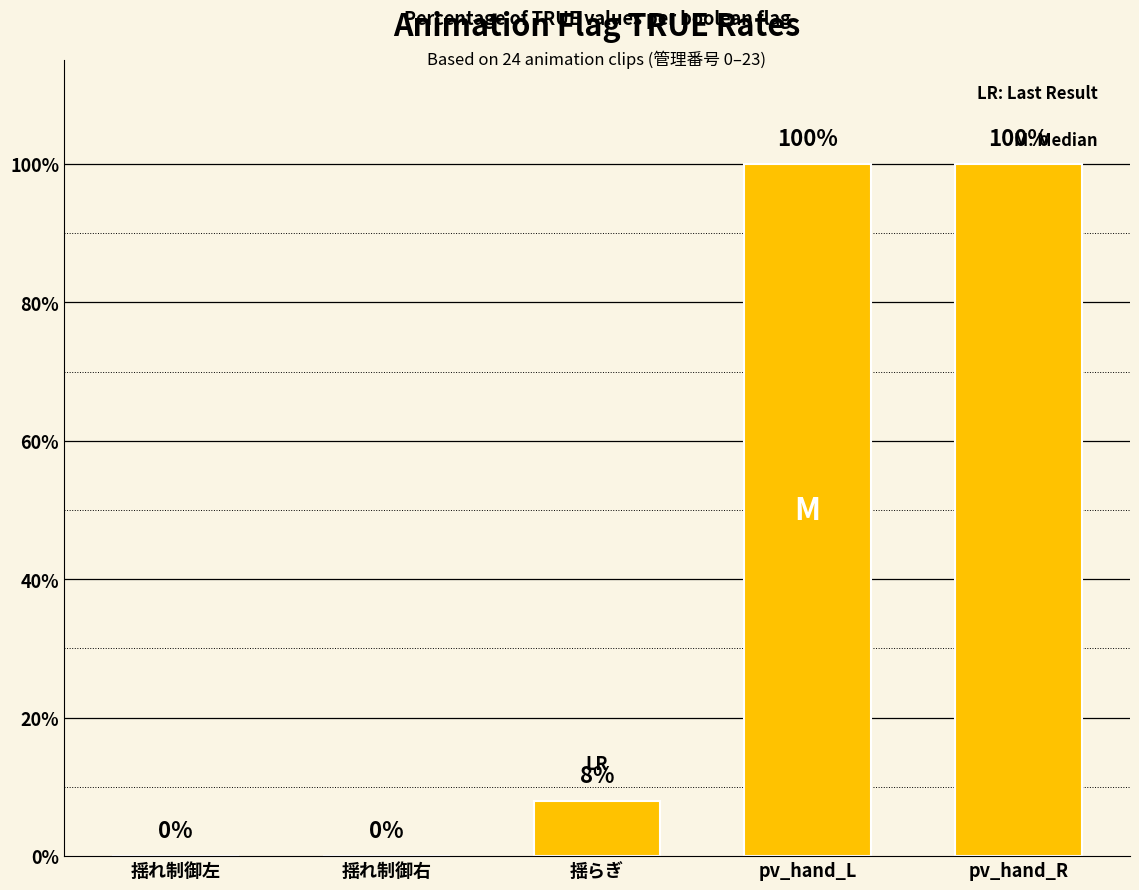

Which has a higher value, pv_hand_L or 揺らぎ?

pv_hand_L